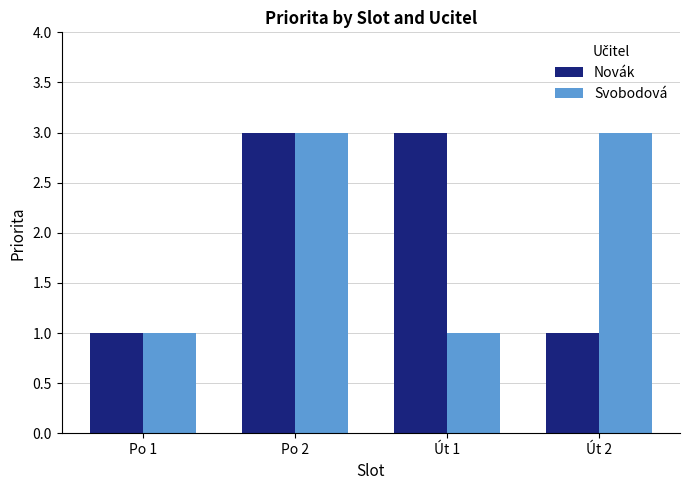

At which category is the sum across all series the highest?

Po 2